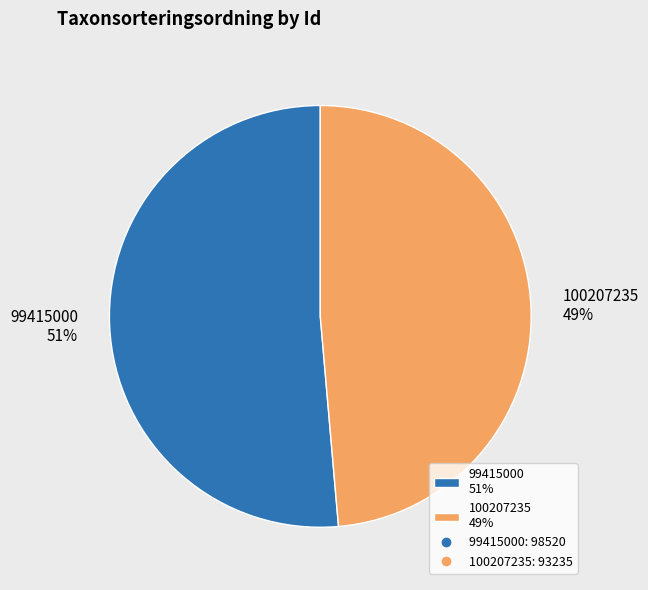

To the nearest percent, what percentage of the pie is 100207235?

49%